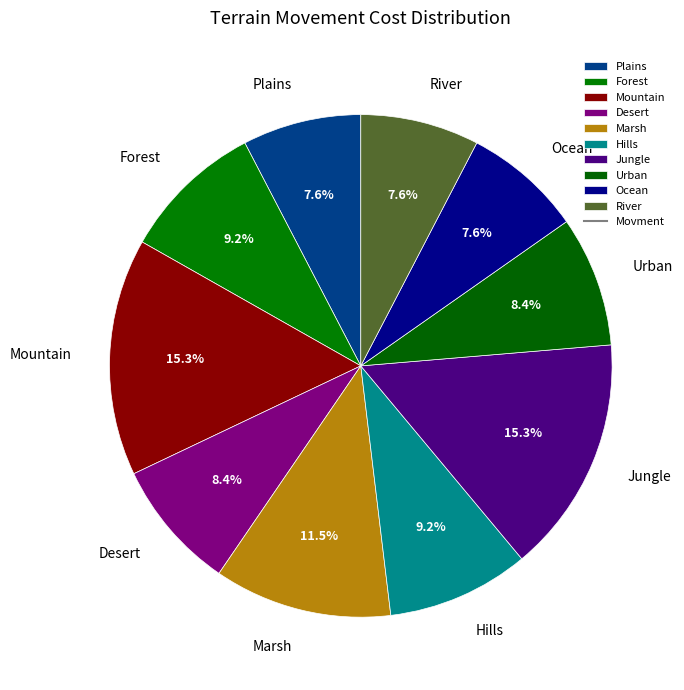

To the nearest percent, what is the combined percentage of River and Desert?

16%